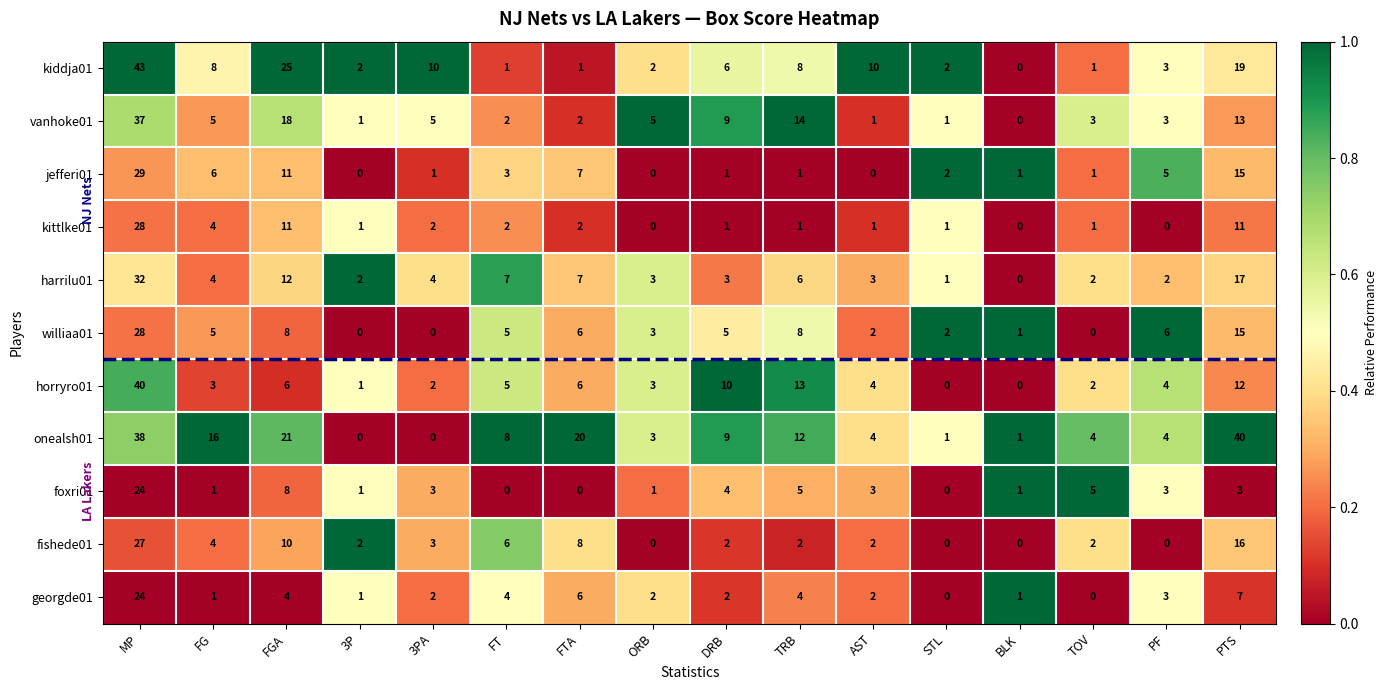

At which category is the sum across all series the highest?

MP